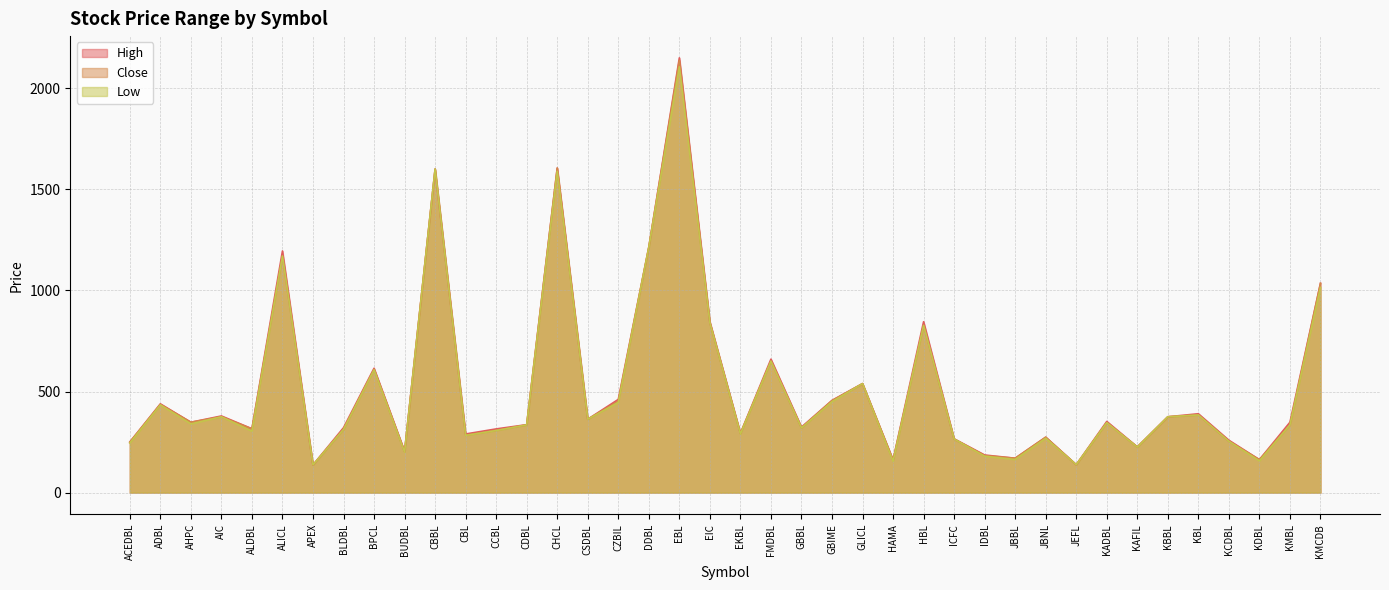

In Close, how many points are higher than both neighbors (excluding endpoints)?

13